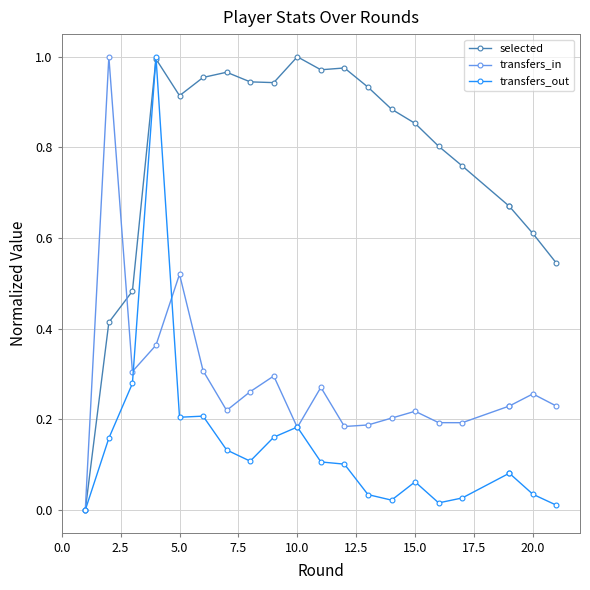

How many intersections are there between transfers_in and selected?

1